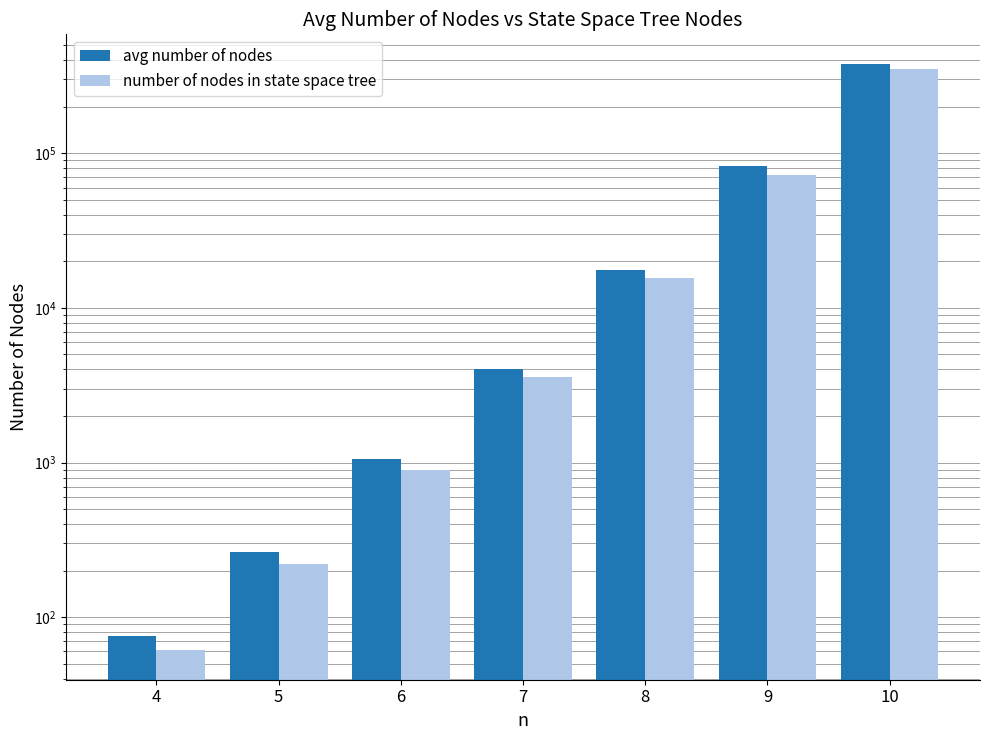

True or false: avg number of nodes has a value of 1061.4 at 6.

True